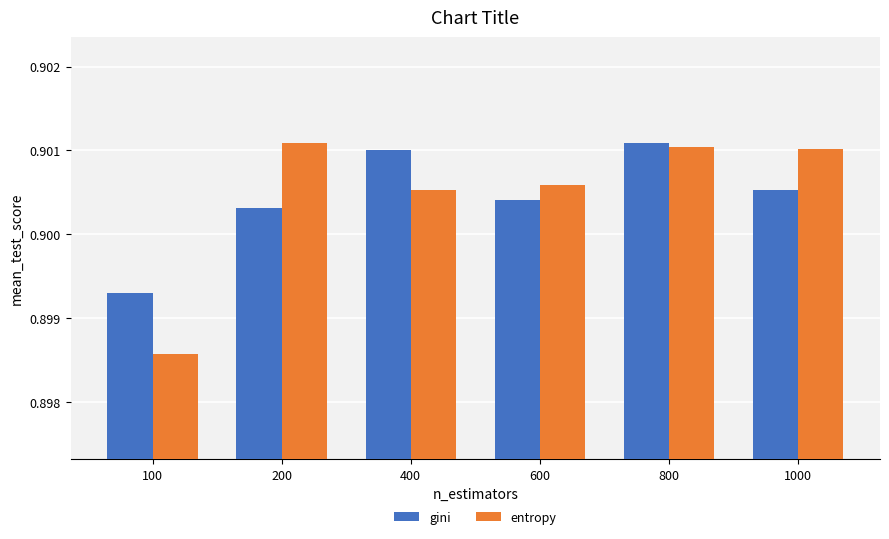

At how many categories does at least one series exceed 0?

6